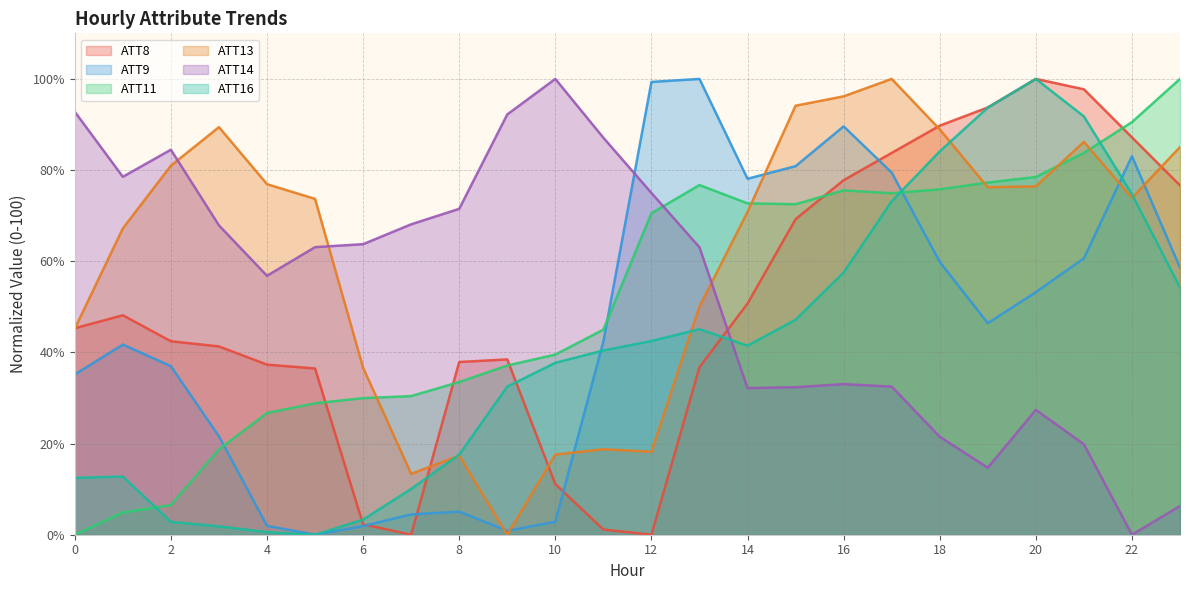

What is the difference between the highest and lowest values at 5?

73.7